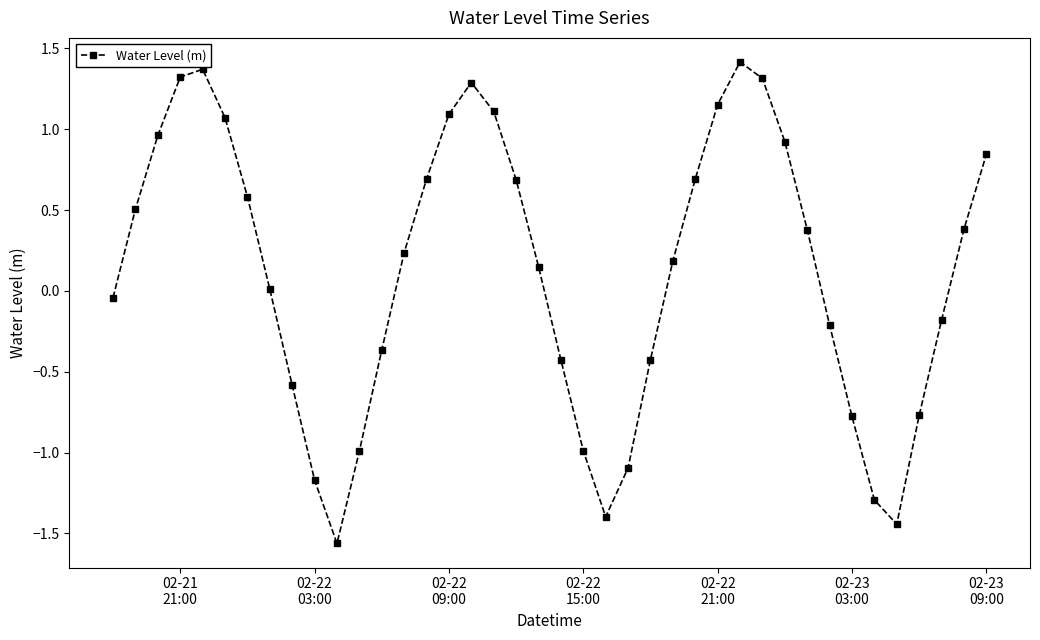

How many points are higher than both their immediate neighbors (excluding endpoints)?

3